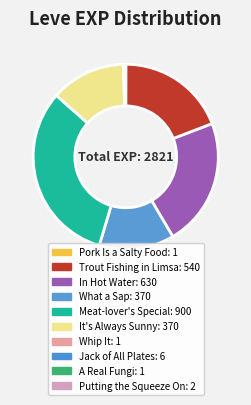

Is there a majority slice in this chart?

No